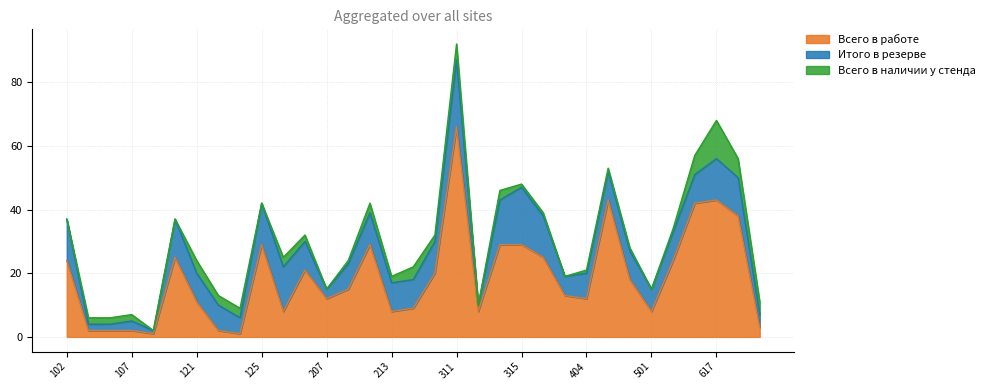

After their last crossing, which series has the higher values: Всего в работе or Итого в резерве?

Итого в резерве